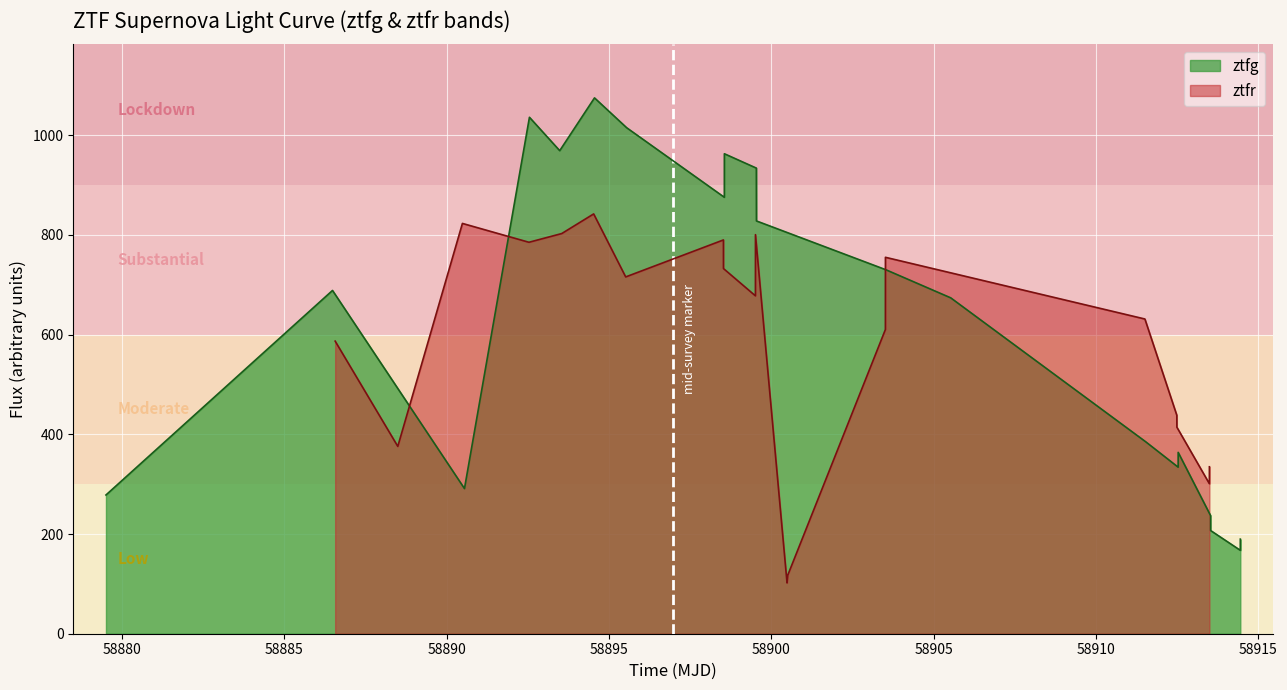

What is the value of the ztfr_flux point at the 19th from the left?

301.0